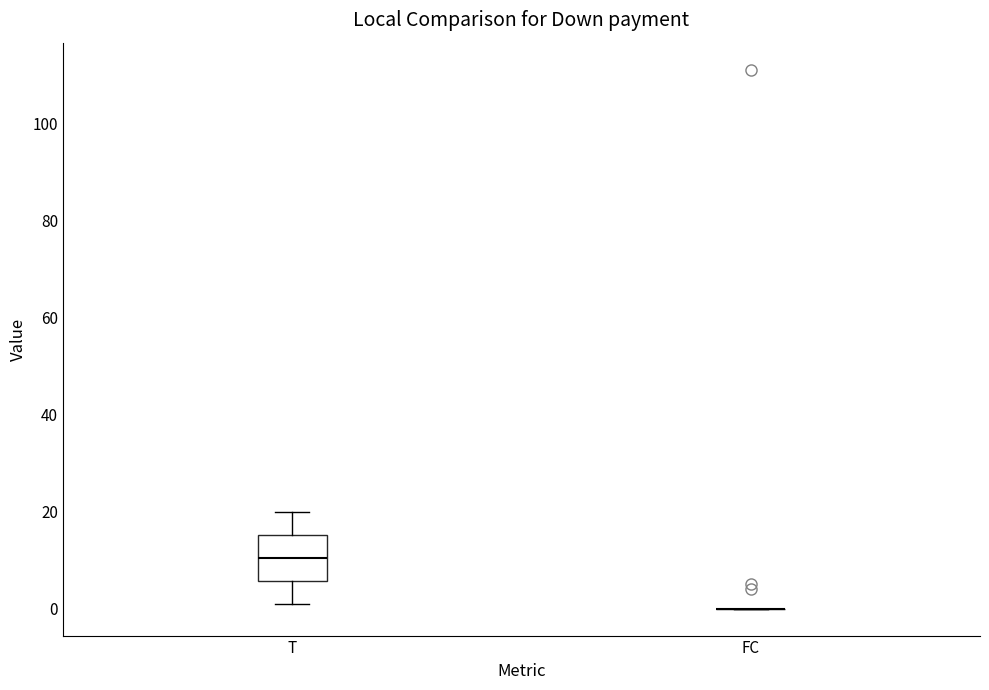

Reading left to right, transcribe this box plot: for each box, give where its median line is, the range the box spans, and where its two whiskers end, as read against the y-axis. The values are not printed on the chart, so give them approximately, as read against the axis.

T: median 10, box 6 to 16, whiskers 2 to 20
FC: box collapsed to a line at 0, whiskers 0 to 0